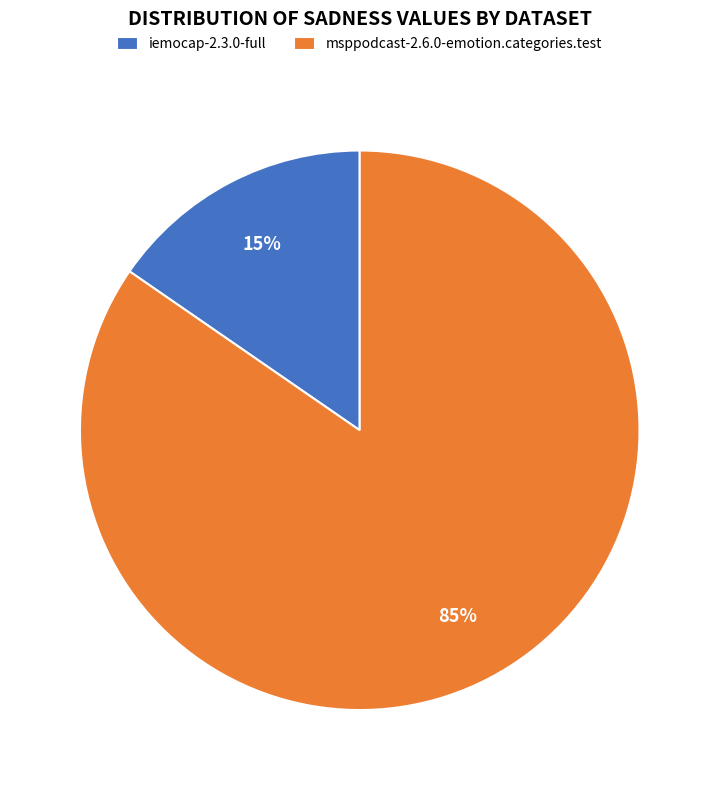

Which has a higher value, msppodcast-2.6.0-emotion.categories.test or iemocap-2.3.0-full?

msppodcast-2.6.0-emotion.categories.test